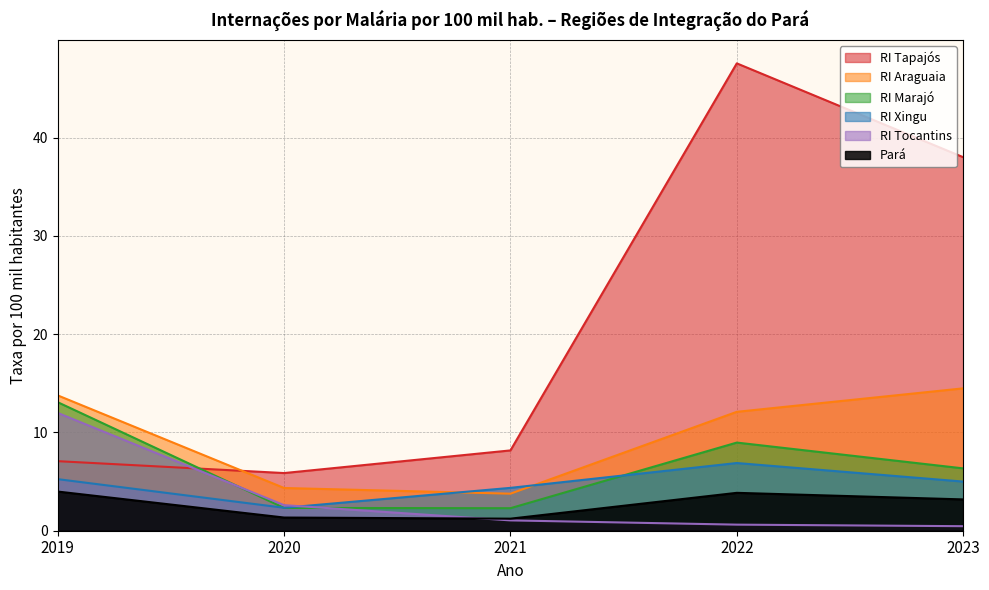

Between which two adjacent categories do RI Marajó and RI Tocantins first intersect?

2019 and 2020